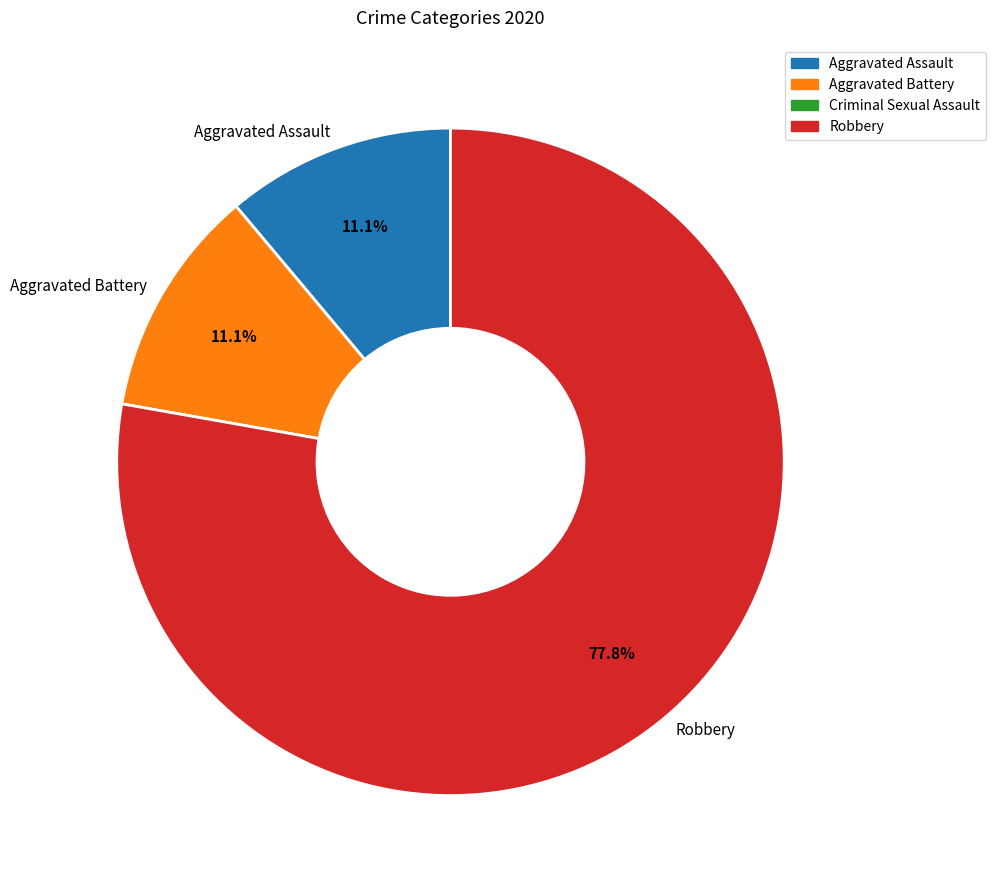

How many segments does this pie chart have?

3